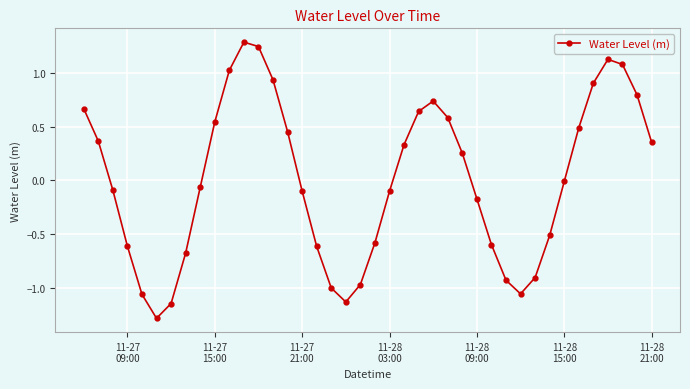

What is the minimum value shown in the chart?

-1.3